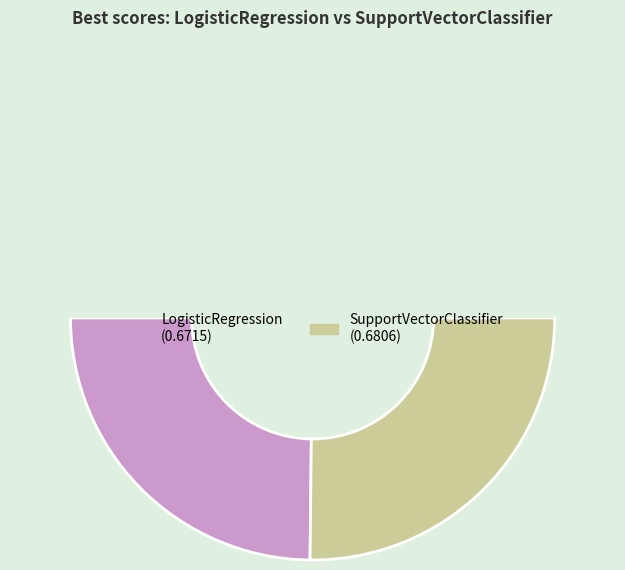

Count the number of slices in the pie.

3